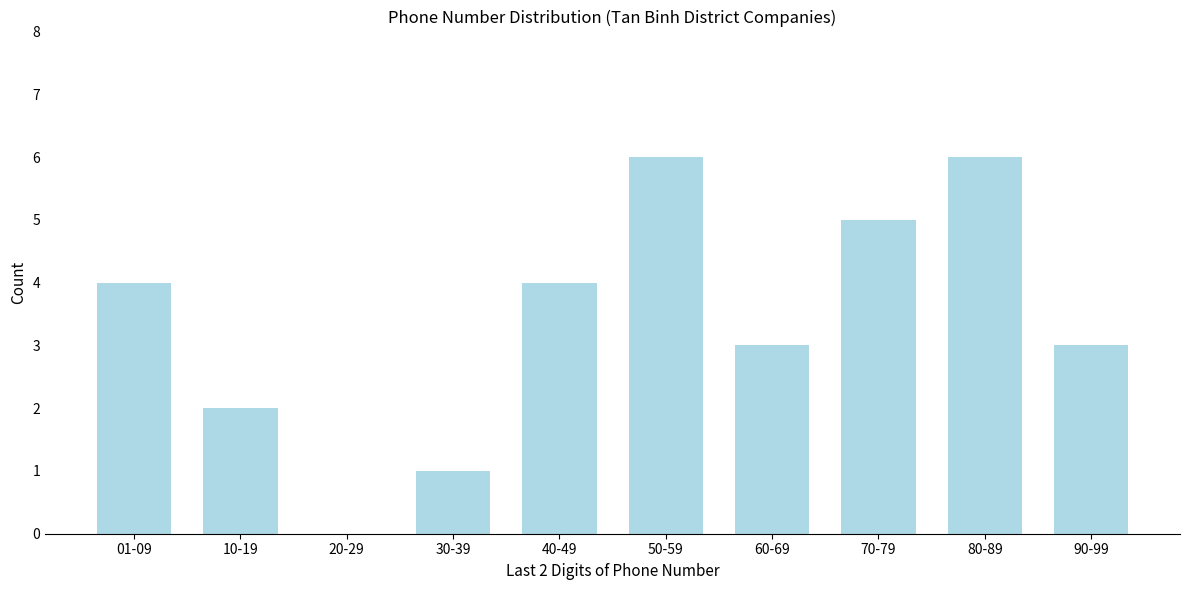

Reading right to left, extract all data points from this chart.

90-99=3	80-89=6	70-79=5	60-69=3	50-59=6	40-49=4	30-39=1	20-29=0	10-19=2	01-09=4